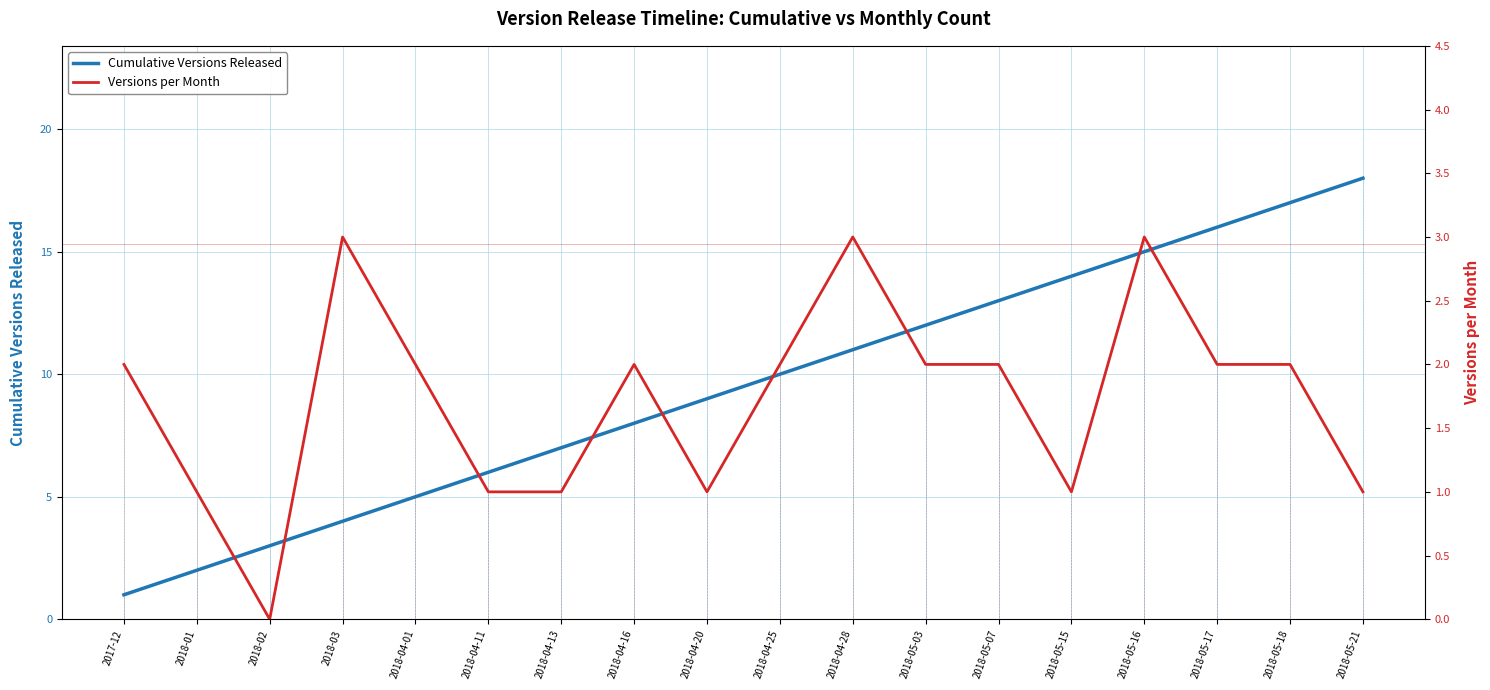

What is the average value of the Versions per Month series?

2